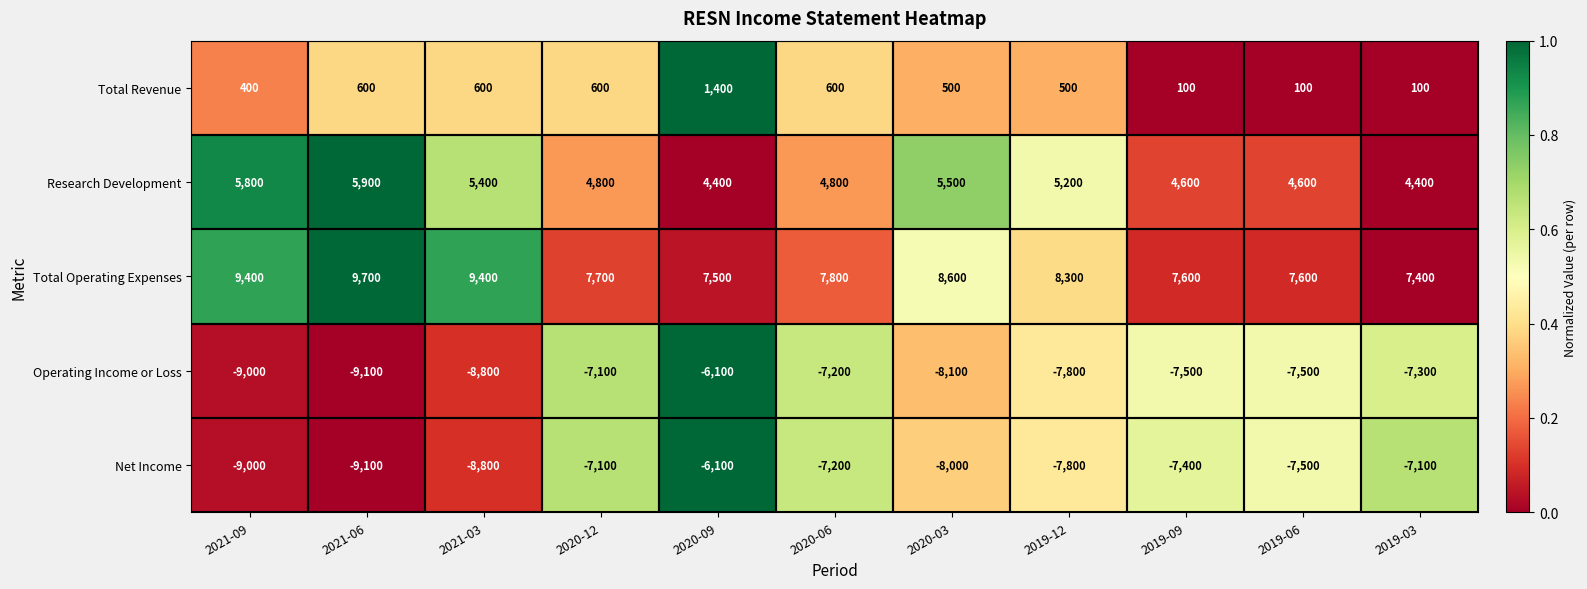

What is the difference between the maximum and minimum values in the Operating Income or Loss series?

3000